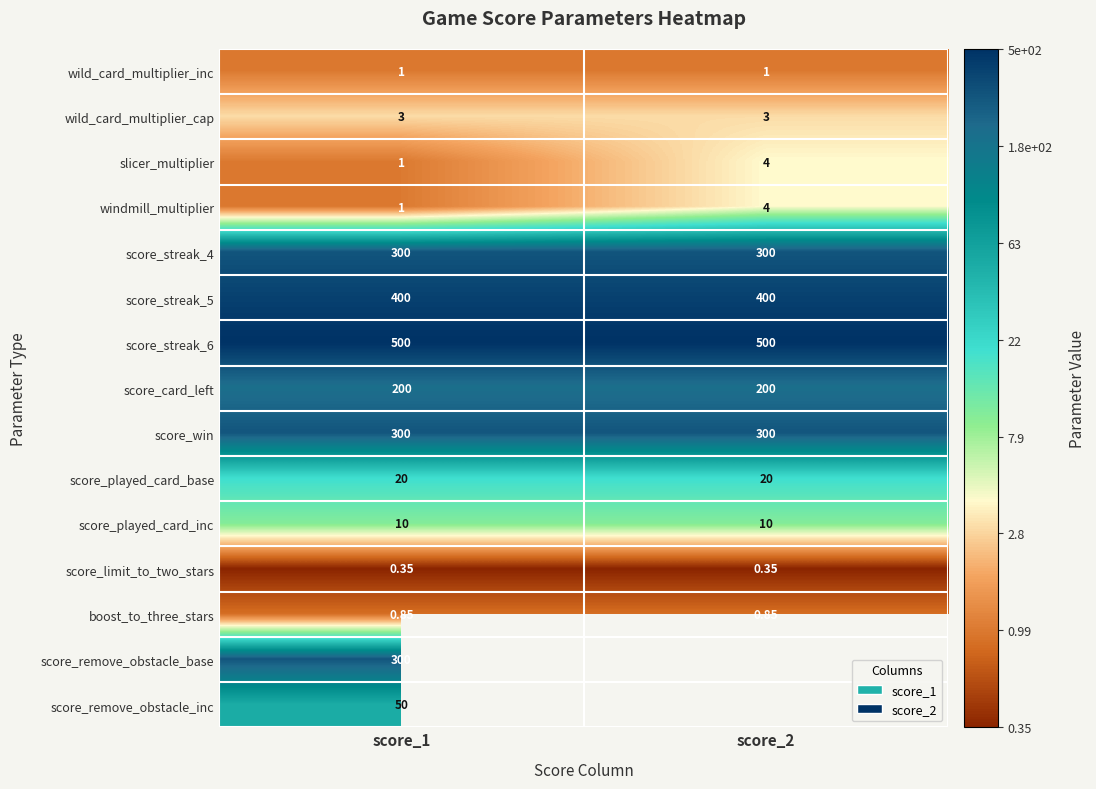

At which category is the sum across all series the highest?

score_1